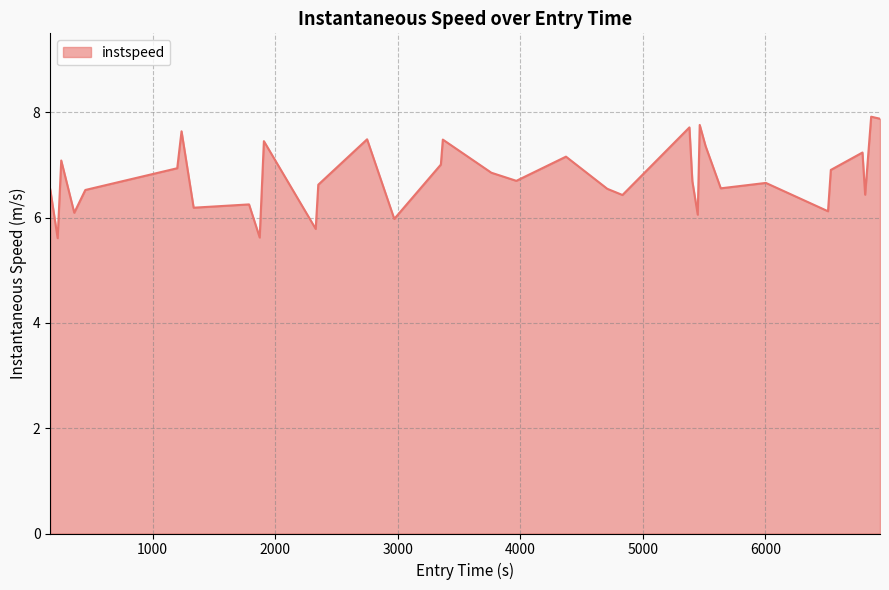

What is the maximum value shown in the chart?

7.9